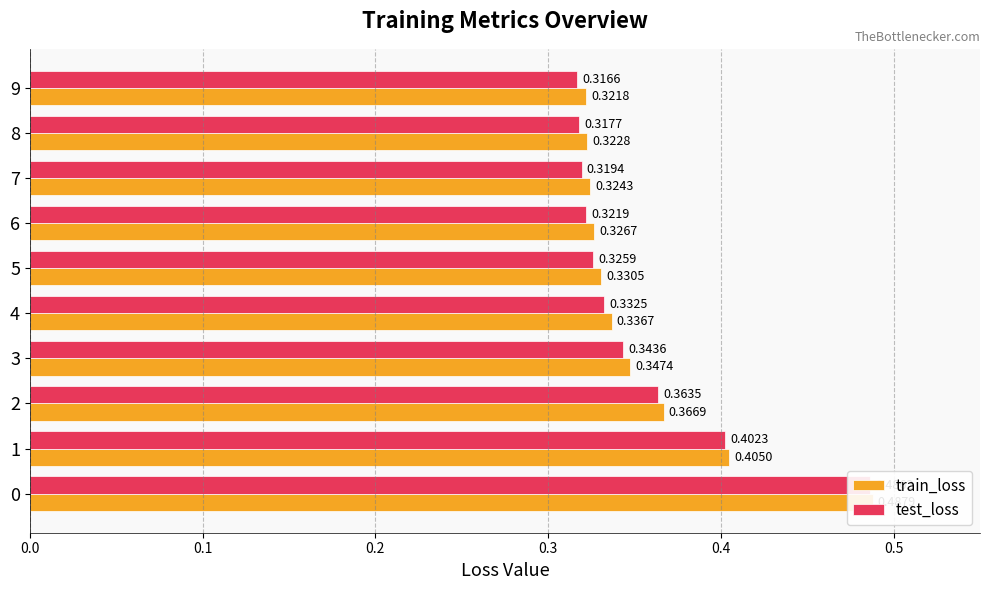

What is the label of the 1st bar from the right?

9